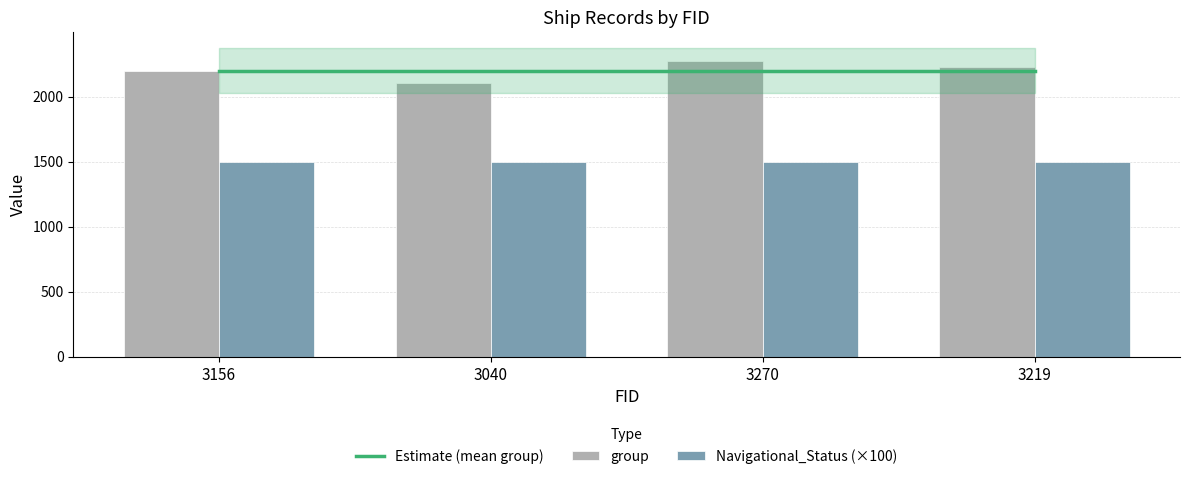

Reading left to right, transcribe all the data shown in this chart.

Estimate (mean group): 3156=2202.2	3040=2202.2	3270=2202.2	3219=2202.2
group: 3156=2196.0	3040=2108.0	3270=2276.0	3219=2229.0
Navigational_Status (×100): 3156=1500.0	3040=1500.0	3270=1500.0	3219=1500.0